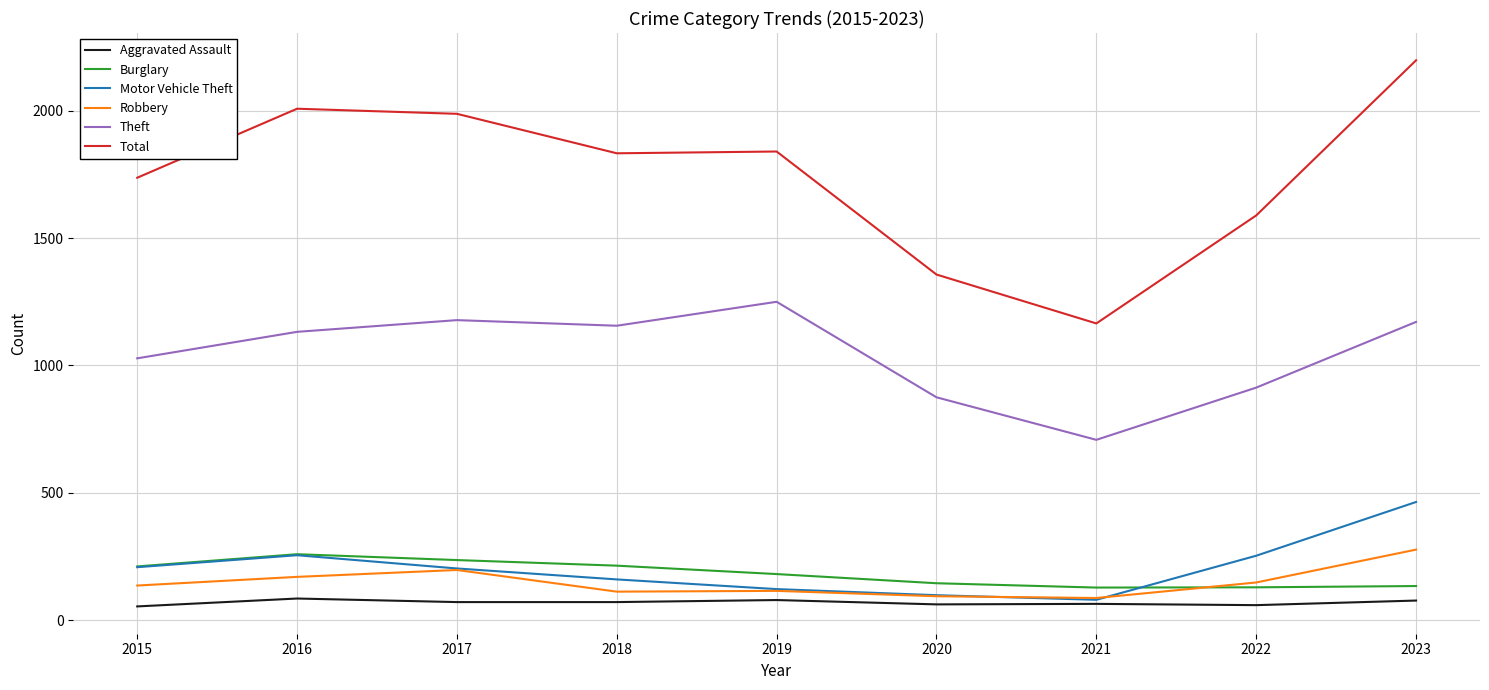

True or false: Total and Burglary intersect in this chart.

False